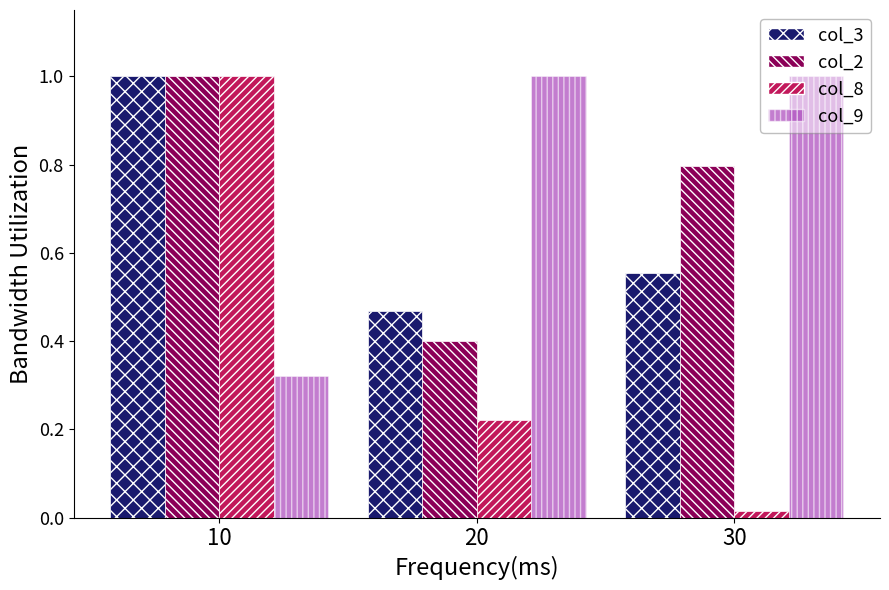

Which series changed the most between 10 and 30?

col_8